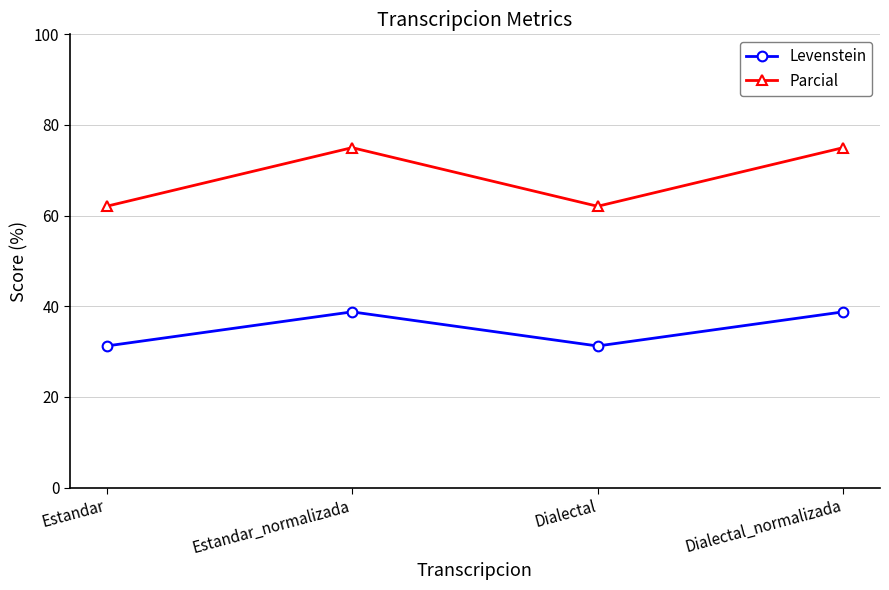

What is the difference between the highest and lowest values at Dialectal_normalizada?

36.2